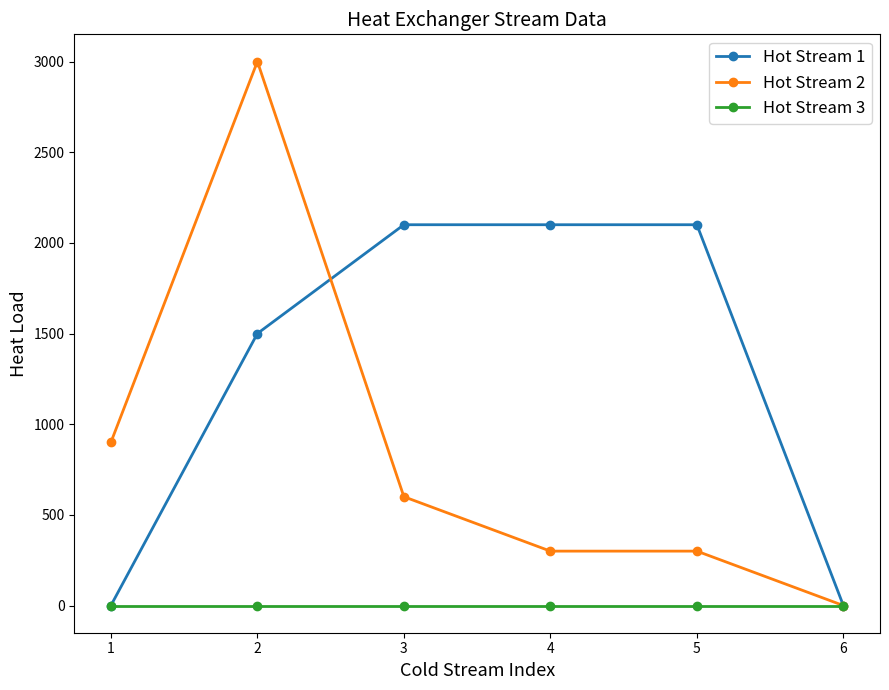

Reading left to right, list all the values displayed in this chart.

Hot Stream 1: 1=0	2=1500	3=2100	4=2100	5=2100	6=0
Hot Stream 2: 1=900	2=3000	3=600	4=300	5=300	6=0
Hot Stream 3: 1=0	2=0	3=0	4=0	5=0	6=0